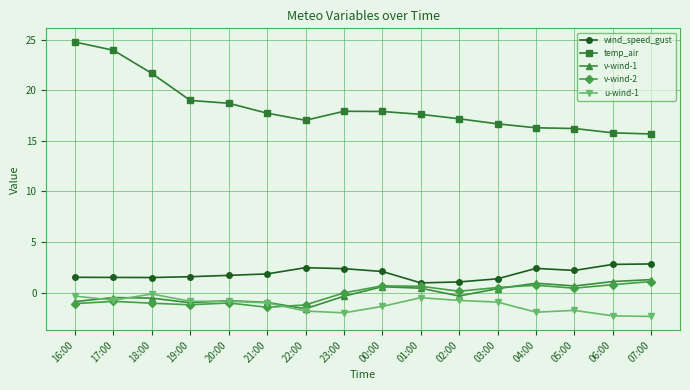

What are all the series names shown in the legend?

wind_speed_gust, temp_air, v-wind-1, v-wind-2, u-wind-1